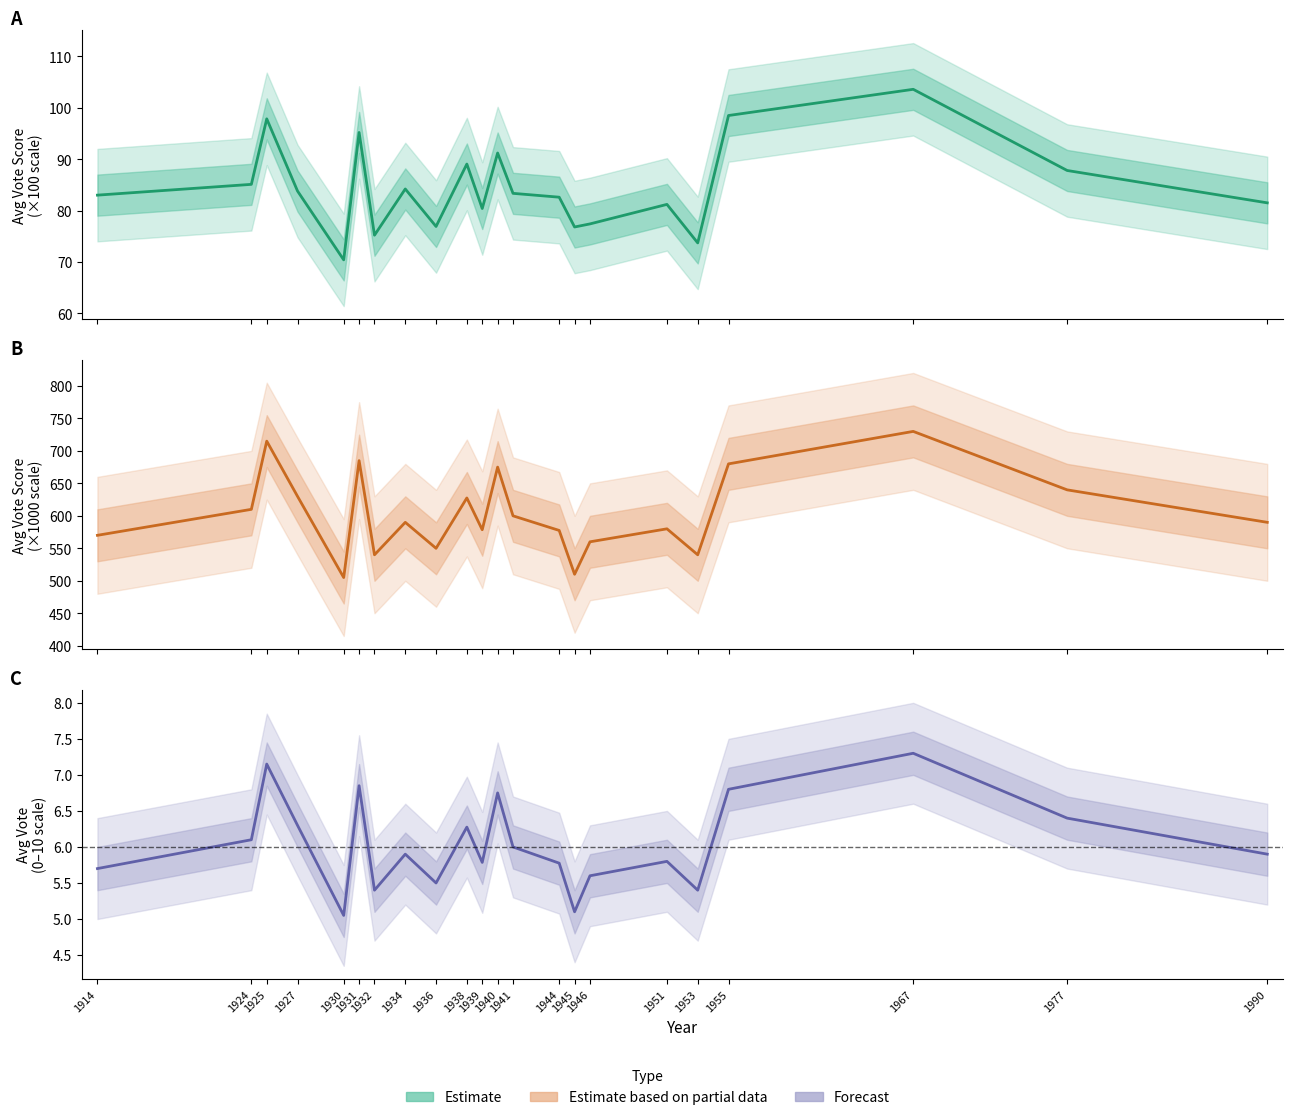

The avg_vote_100 series shows 37.9 at 1990. True or false?

False